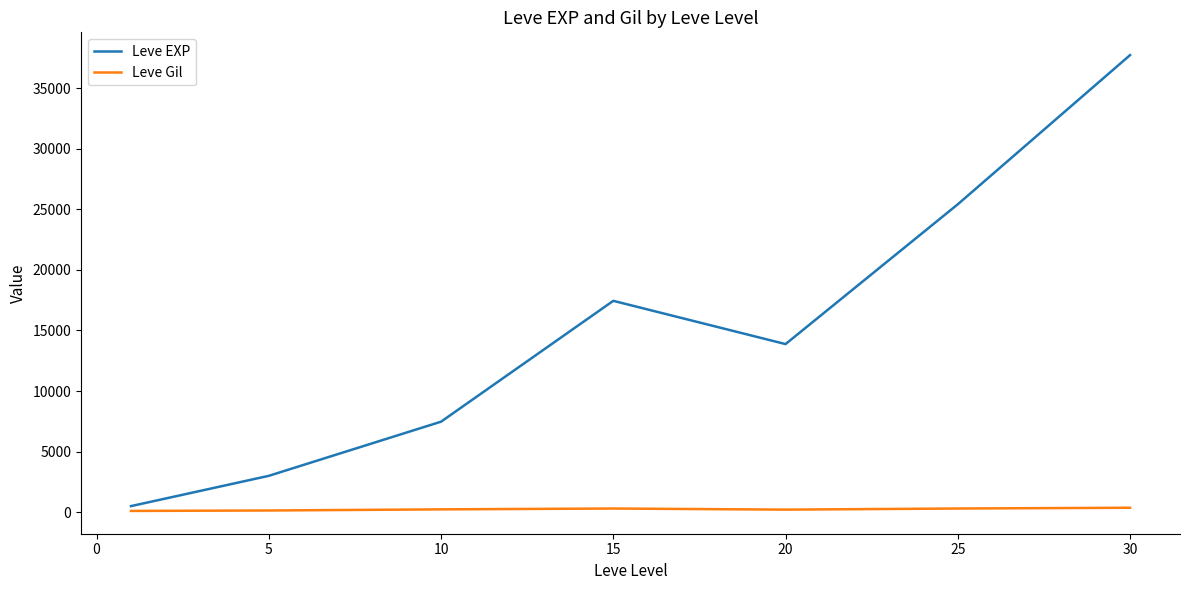

True or false: Leve EXP and Leve Gil cross at least once.

False